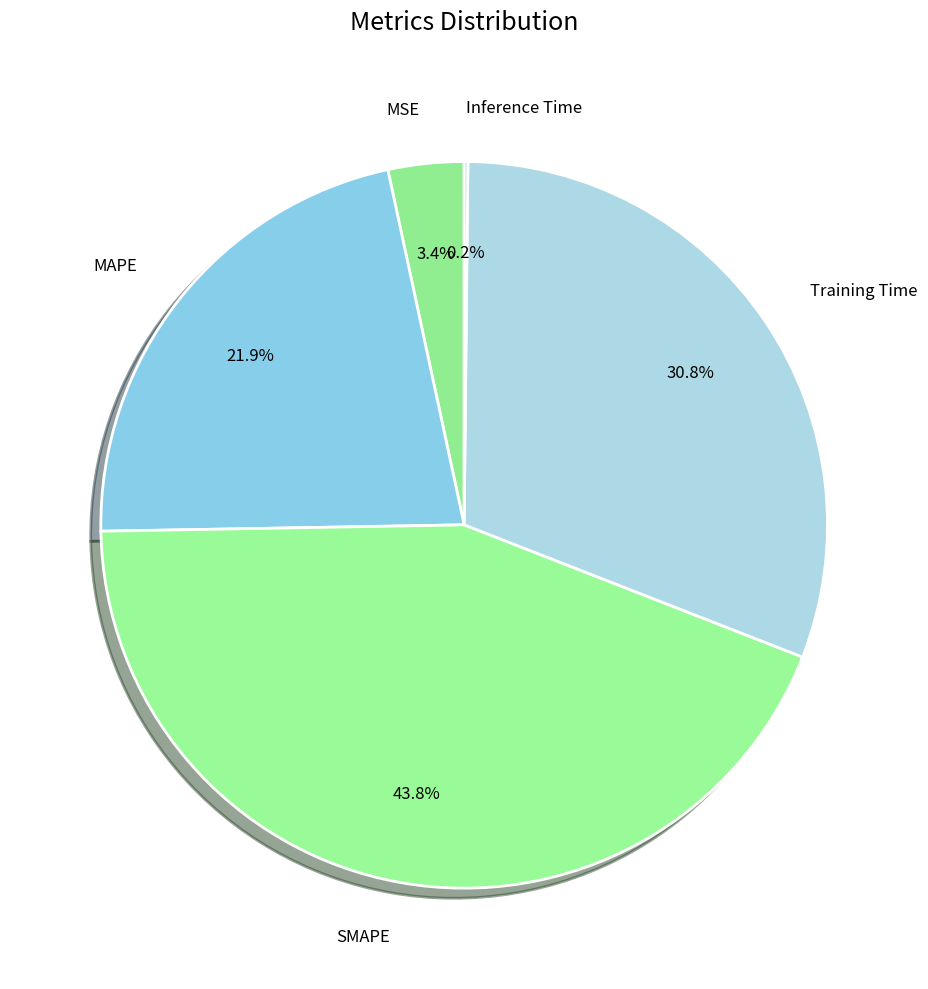

What is the ratio of the value at MSE to the value at Training Time?

0.1